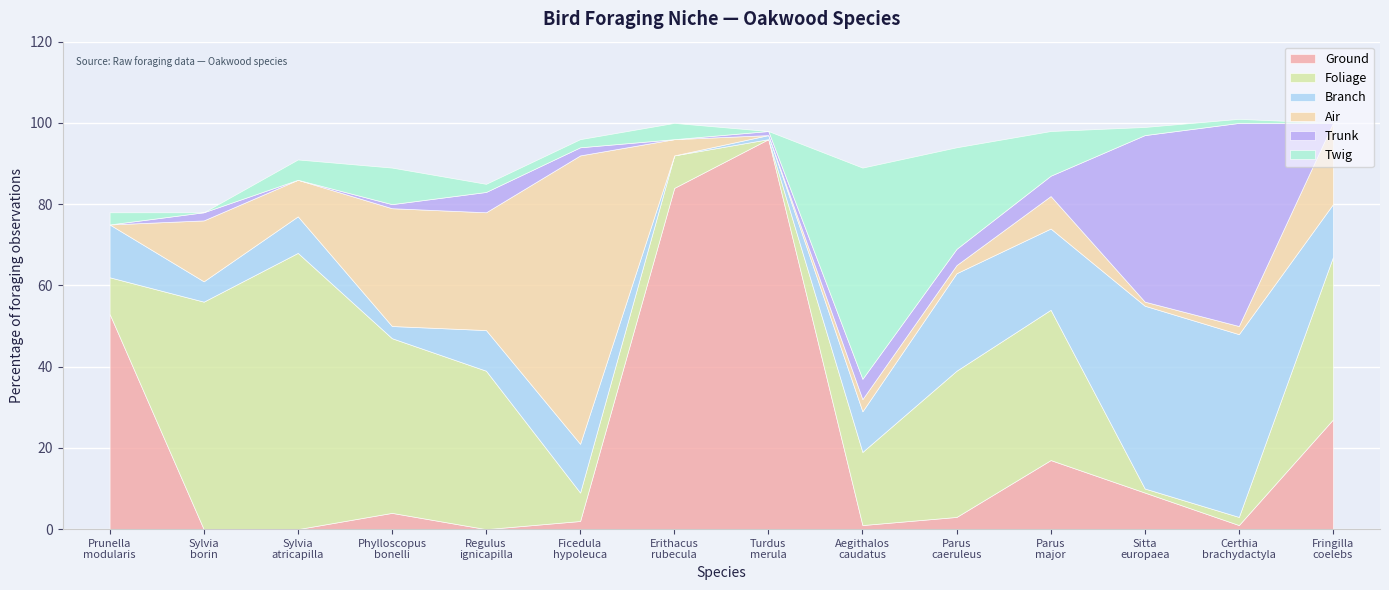

Reading left to right, list all the values displayed in this chart.

Ground: Prunella_modularis=53	Sylvia_borin=0	Sylvia_atricapilla=0	Phylloscopus_bonelli=4	Regulus_ignicapilla=0	Ficedula_hypoleuca=2	Erithacus_rubecula=84	Turdus_merula=96	Aegithalos_caudatus=1	Parus_caeruleus=3	Parus_major=17	Sitta_europaea=9	Certhia_brachydactyla=1	Fringilla_coelebs=27
Foliage: Prunella_modularis=9	Sylvia_borin=56	Sylvia_atricapilla=68	Phylloscopus_bonelli=43	Regulus_ignicapilla=39	Ficedula_hypoleuca=7	Erithacus_rubecula=8	Turdus_merula=0	Aegithalos_caudatus=18	Parus_caeruleus=36	Parus_major=37	Sitta_europaea=1	Certhia_brachydactyla=2	Fringilla_coelebs=40
Branch: Prunella_modularis=13	Sylvia_borin=5	Sylvia_atricapilla=9	Phylloscopus_bonelli=3	Regulus_ignicapilla=10	Ficedula_hypoleuca=12	Erithacus_rubecula=0	Turdus_merula=1	Aegithalos_caudatus=10	Parus_caeruleus=24	Parus_major=20	Sitta_europaea=45	Certhia_brachydactyla=45	Fringilla_coelebs=13
Air: Prunella_modularis=0	Sylvia_borin=15	Sylvia_atricapilla=9	Phylloscopus_bonelli=29	Regulus_ignicapilla=29	Ficedula_hypoleuca=71	Erithacus_rubecula=4	Turdus_merula=0	Aegithalos_caudatus=3	Parus_caeruleus=2	Parus_major=8	Sitta_europaea=1	Certhia_brachydactyla=2	Fringilla_coelebs=20
Trunk: Prunella_modularis=0	Sylvia_borin=2	Sylvia_atricapilla=0	Phylloscopus_bonelli=1	Regulus_ignicapilla=5	Ficedula_hypoleuca=2	Erithacus_rubecula=0	Turdus_merula=1	Aegithalos_caudatus=5	Parus_caeruleus=4	Parus_major=5	Sitta_europaea=41	Certhia_brachydactyla=50	Fringilla_coelebs=0
Twig: Prunella_modularis=3	Sylvia_borin=0	Sylvia_atricapilla=5	Phylloscopus_bonelli=9	Regulus_ignicapilla=2	Ficedula_hypoleuca=2	Erithacus_rubecula=4	Turdus_merula=0	Aegithalos_caudatus=52	Parus_caeruleus=25	Parus_major=11	Sitta_europaea=2	Certhia_brachydactyla=1	Fringilla_coelebs=0